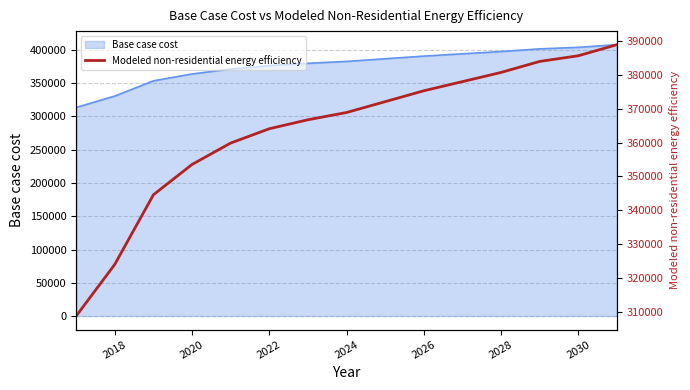

What is the maximum value for Base case cost?

407884.9